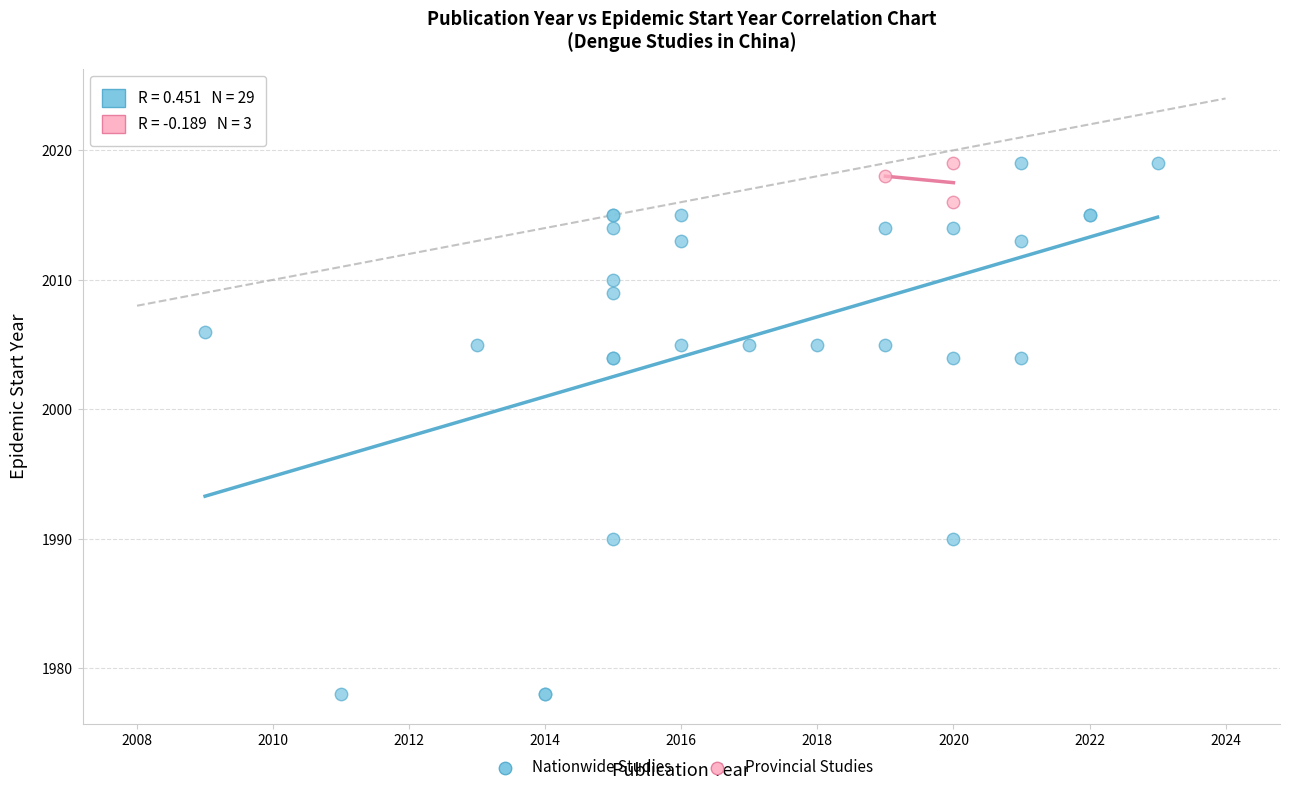

Which series has the widest spread of Y values?

Nationwide Studies